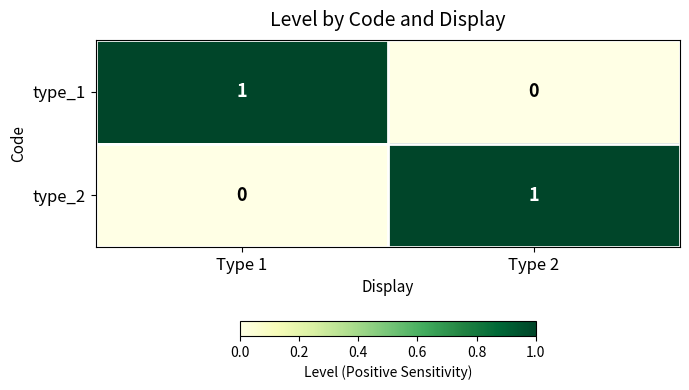

Is it true that type_2 equals -1 at Type 1?

False